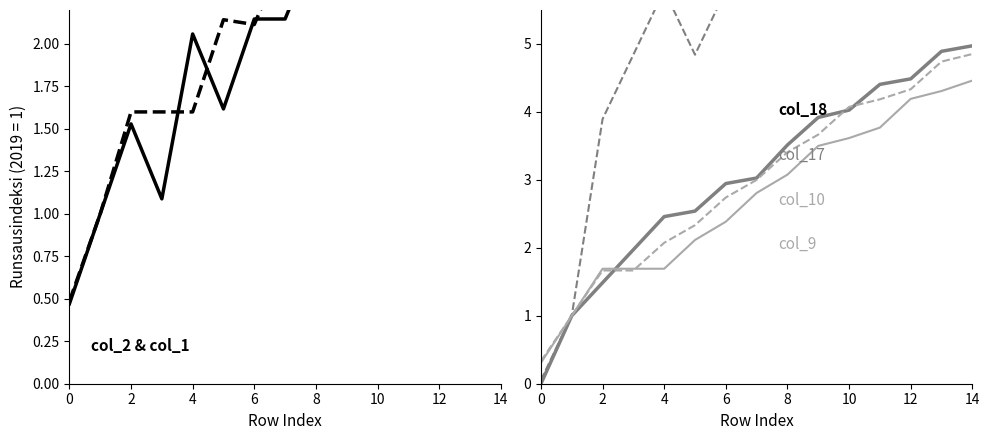

What is the difference between the maximum and minimum values in the col_18 series?

5.0